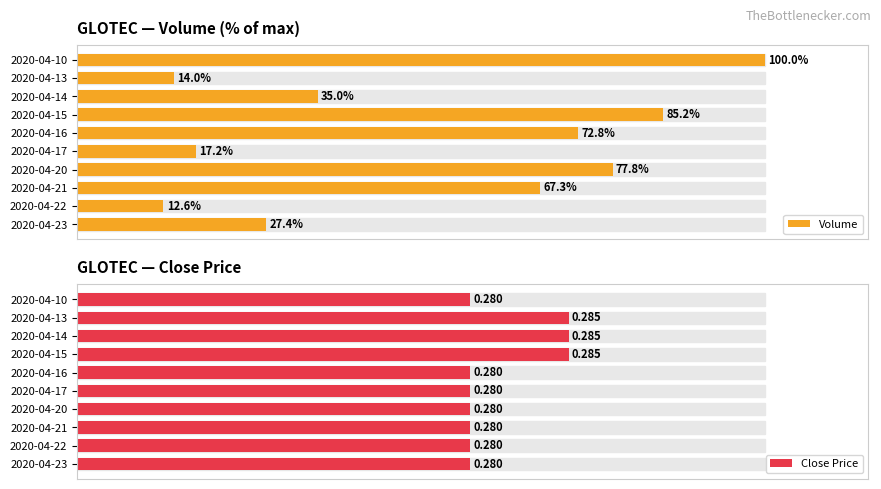

At which label is Volume closest to 56?

2020-04-21